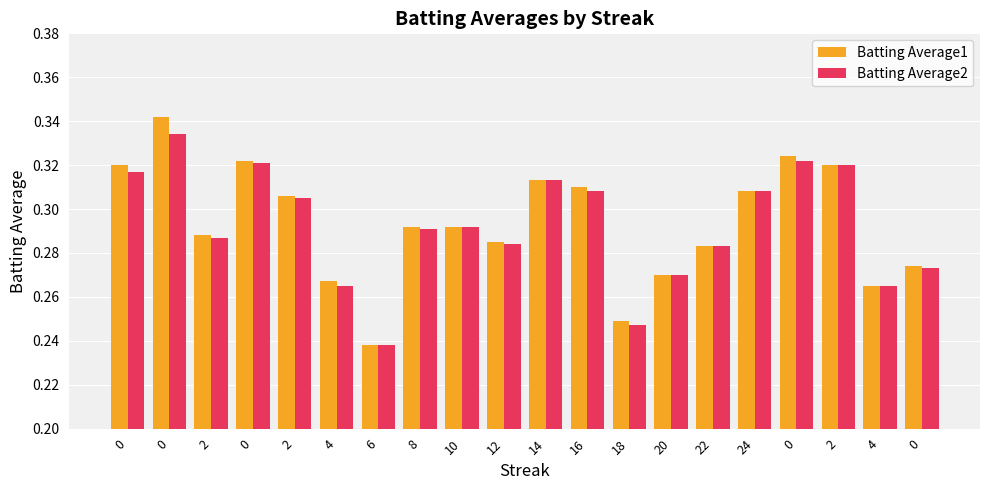

How many categories are shown in the chart?

20